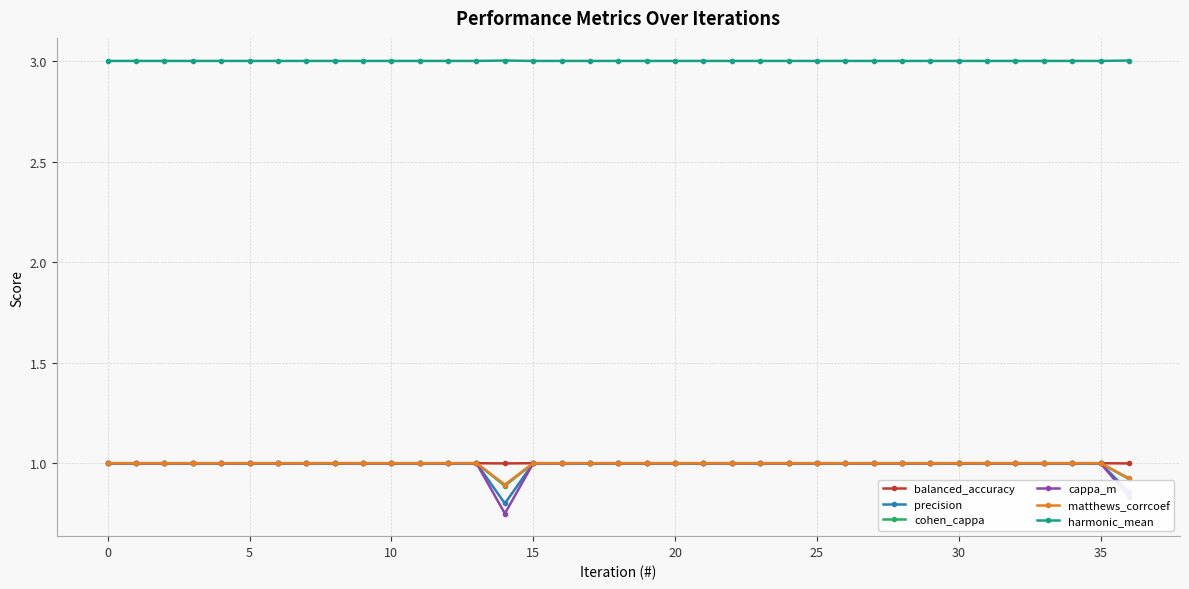

What is the maximum value shown in the chart?

3.0